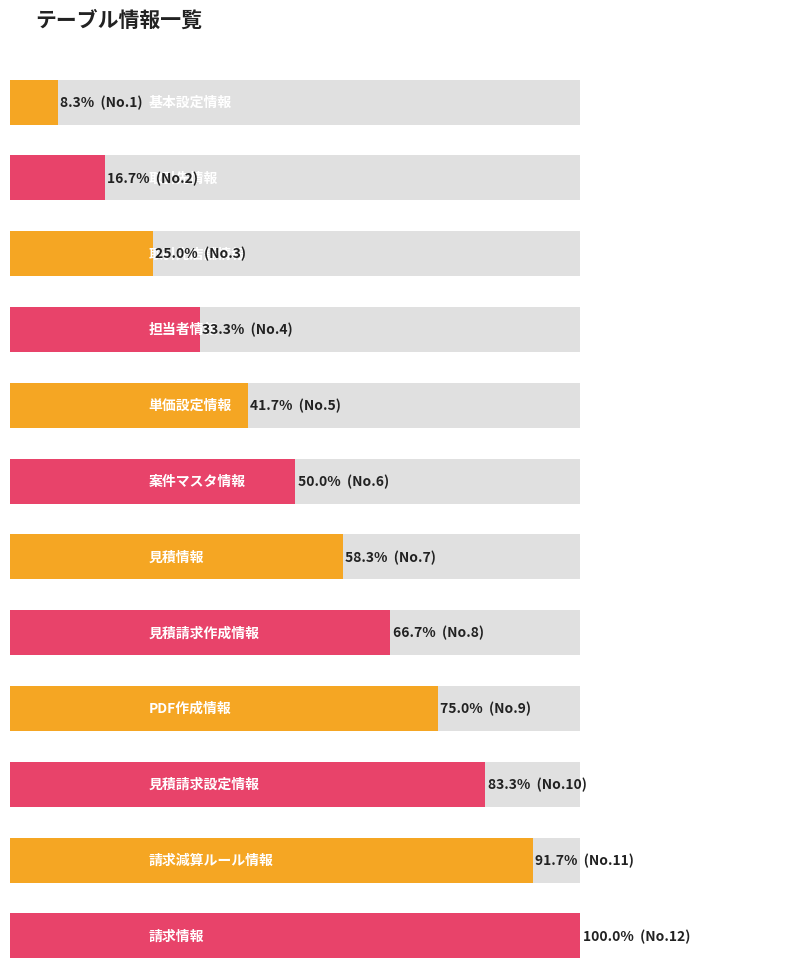

True or false: the data shows 2 at 請求情報.

False